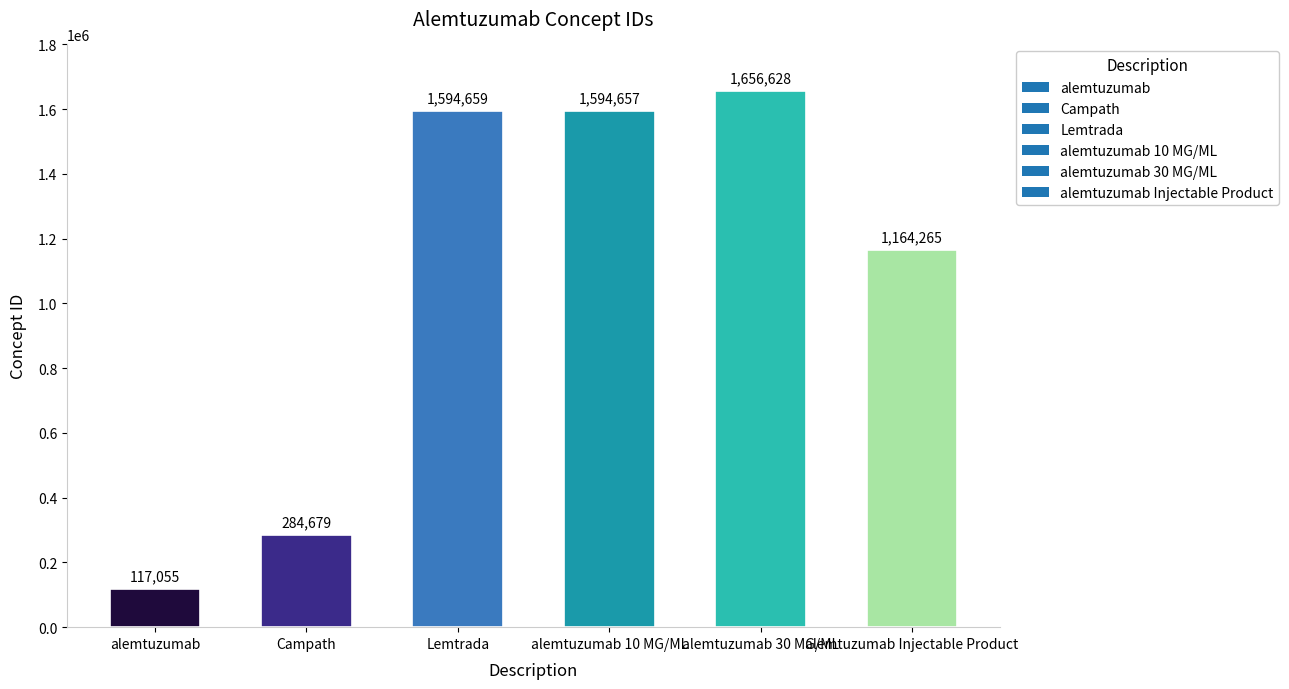

What is the sum of the values at alemtuzumab 30 MG/ML and alemtuzumab?

1773683